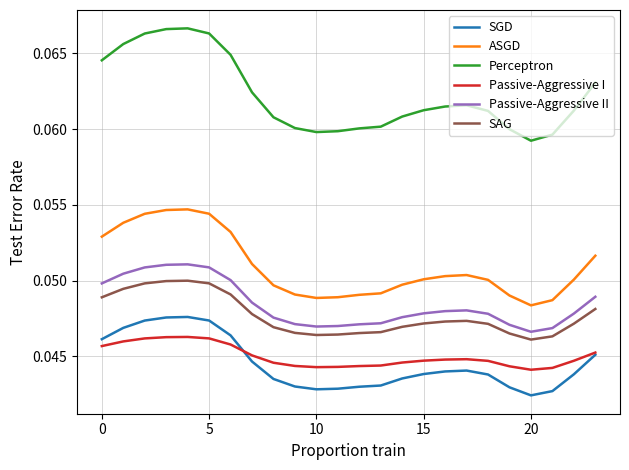

Rank the series by their maximum value, from lowest to highest.

Passive-Aggressive I, SGD, SAG, Passive-Aggressive II, ASGD, Perceptron